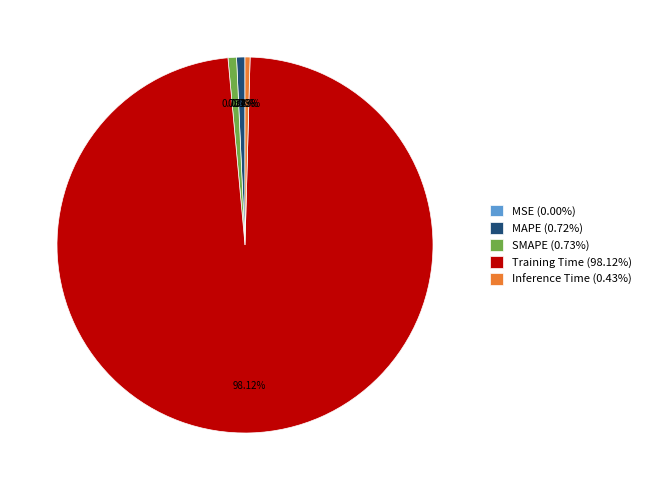

Which has a higher value, Training Time or Inference Time?

Training Time